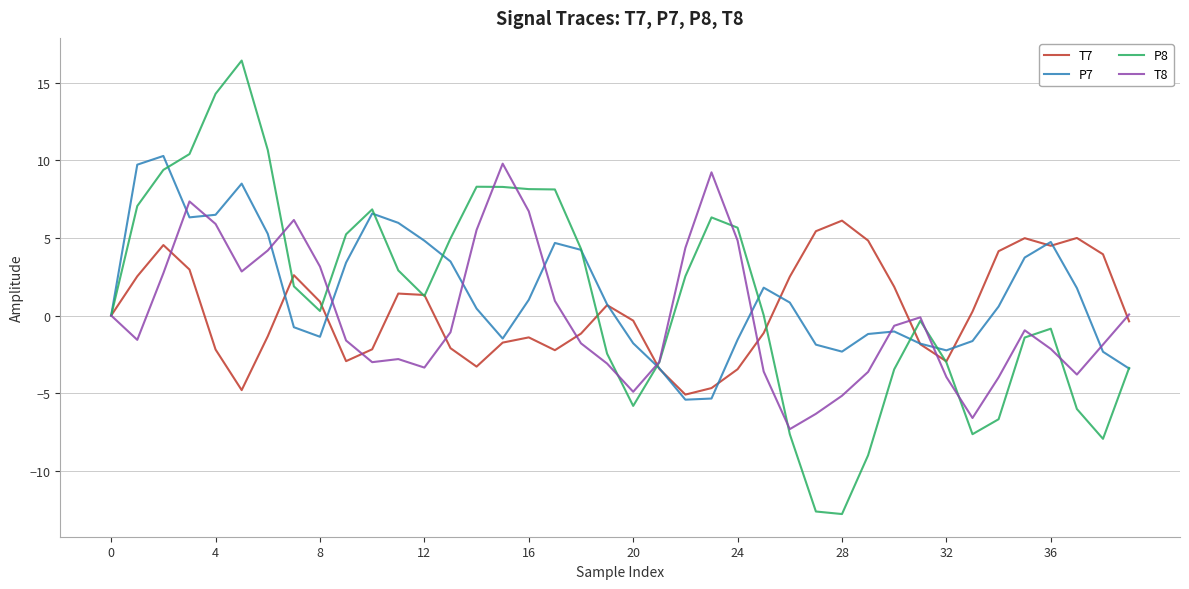

Which series has the largest range (max minus min)?

P8